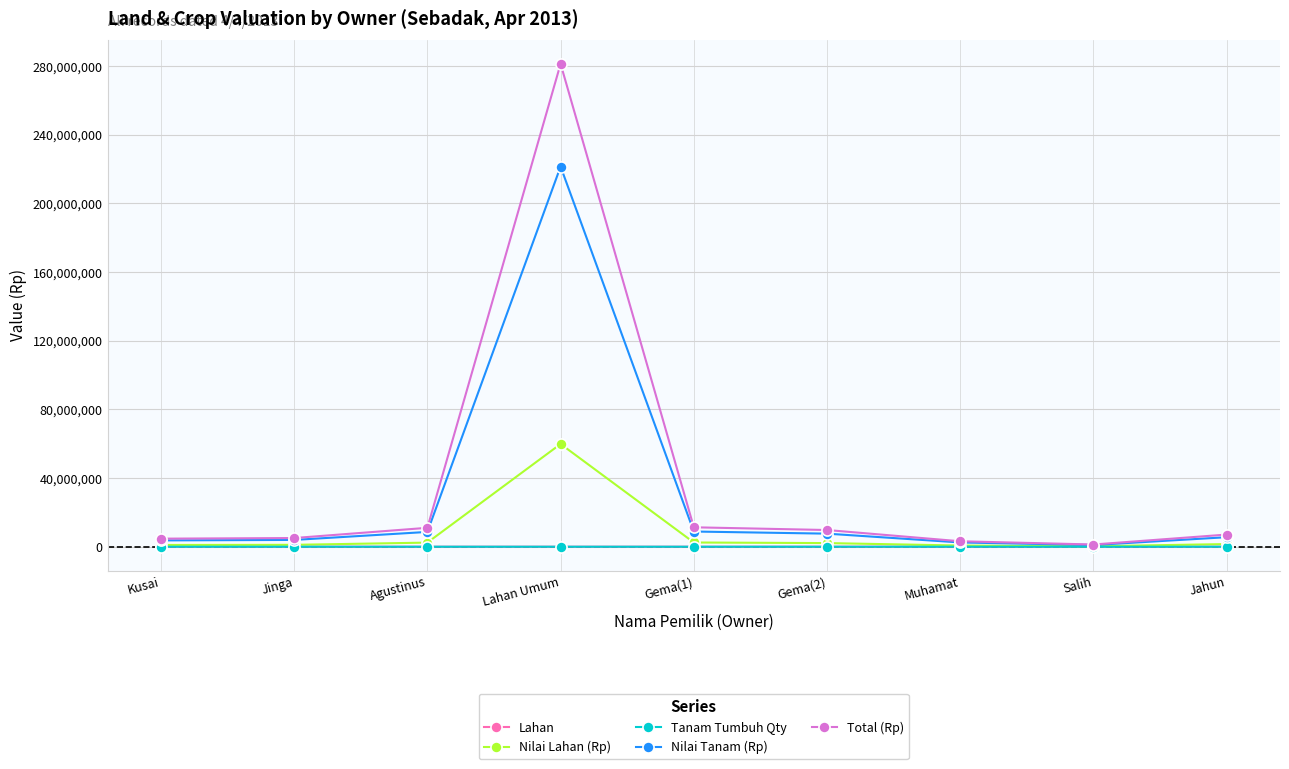

Read the Total (Rp) value at Gema(2).

9729000.0